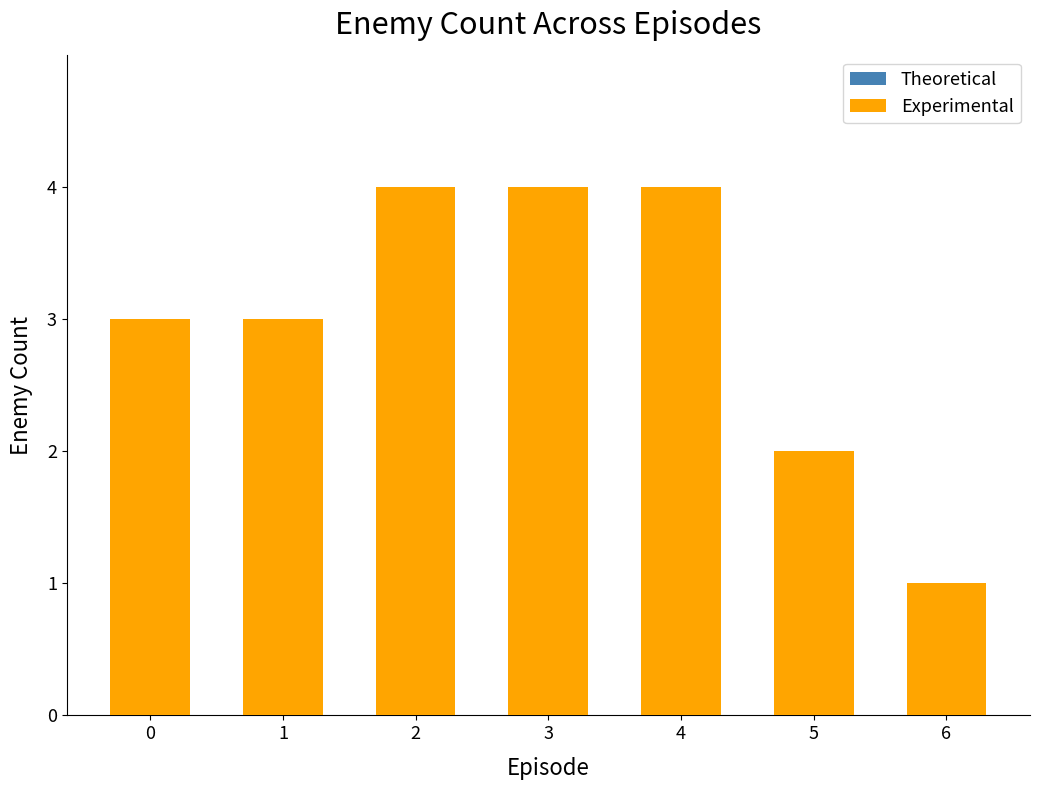

Is it true that the value at 2 is 3?

False